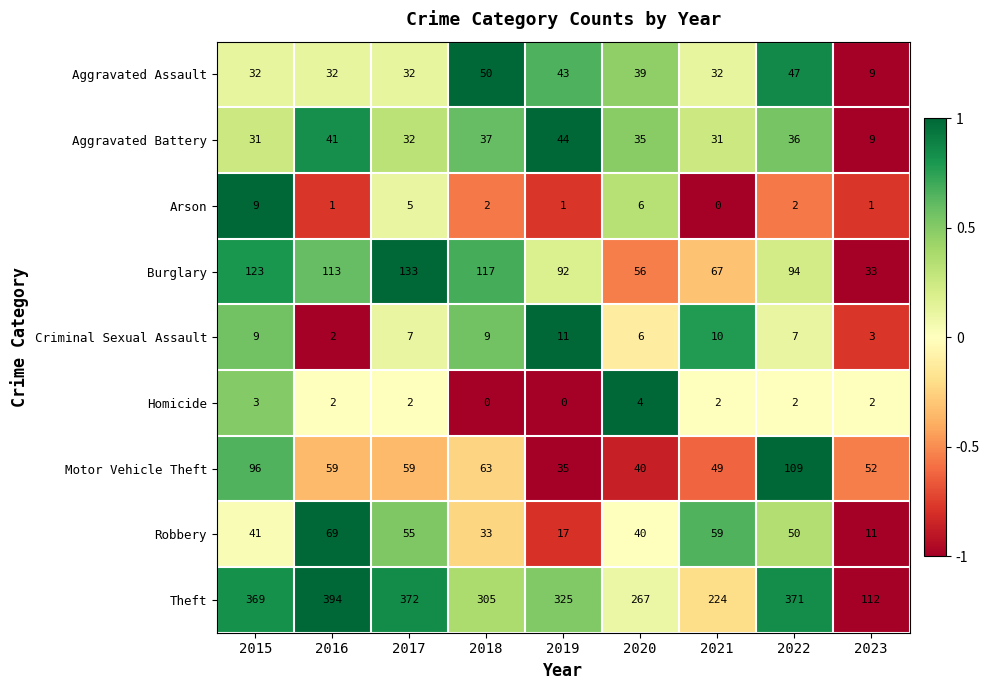

Which series has the largest total across all categories?

Theft